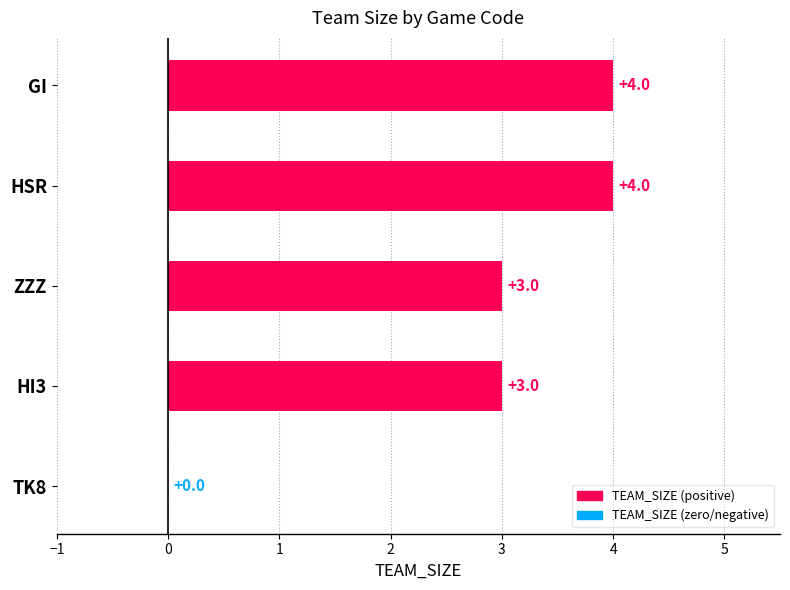

What is the sum of all values?

14